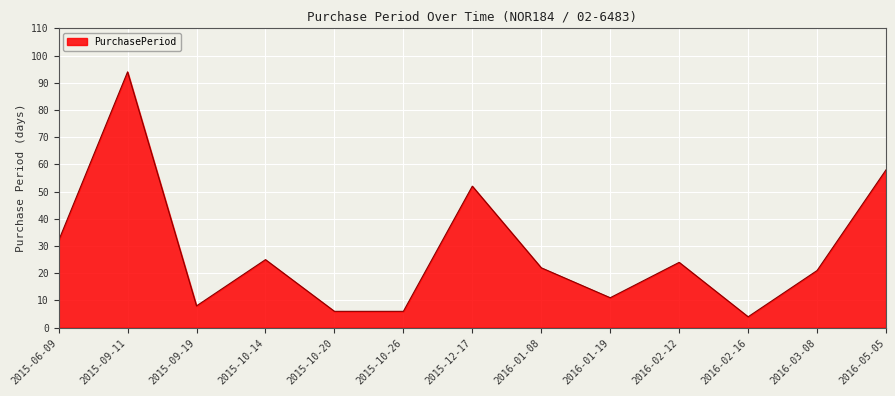

What is the sum of all values?

363